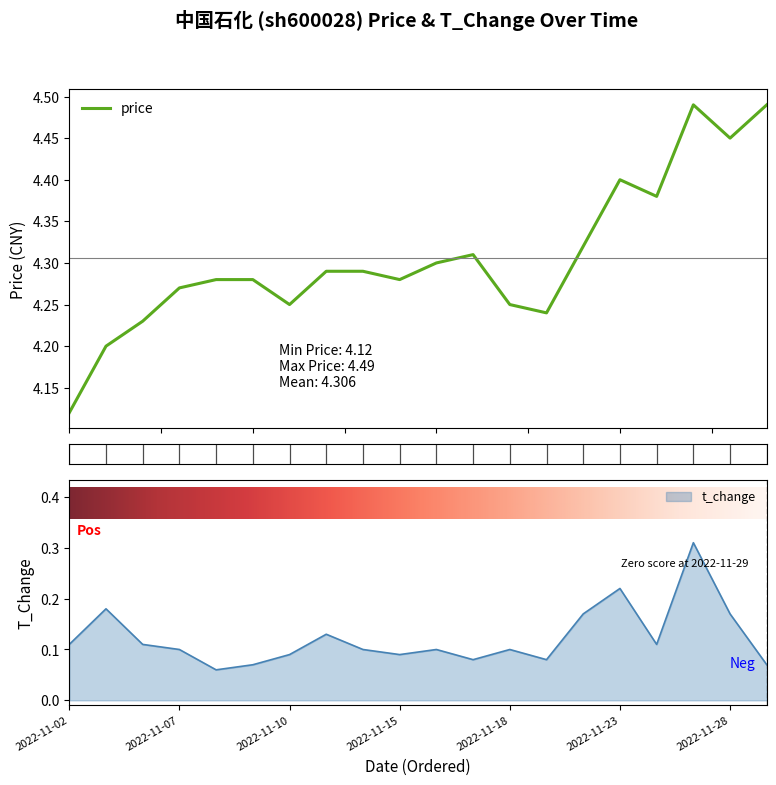

Reading left to right, list all the values displayed in this chart.

price: 4.1	4.2	4.2	4.3	4.3	4.3	4.2	4.3	4.3	4.3	4.3	4.3	4.2	4.2	4.3	4.4	4.4	4.5	4.5	4.5
t_change: 0.1	0.2	0.1	0.1	0.1	0.1	0.1	0.1	0.1	0.1	0.1	0.1	0.1	0.1	0.2	0.2	0.1	0.3	0.2	0.1